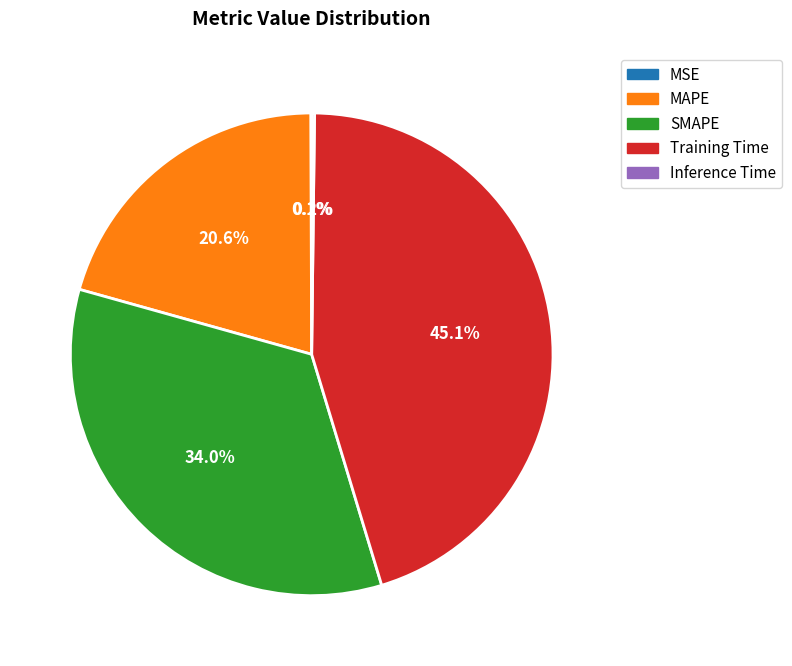

Which slice is the largest?

Training Time